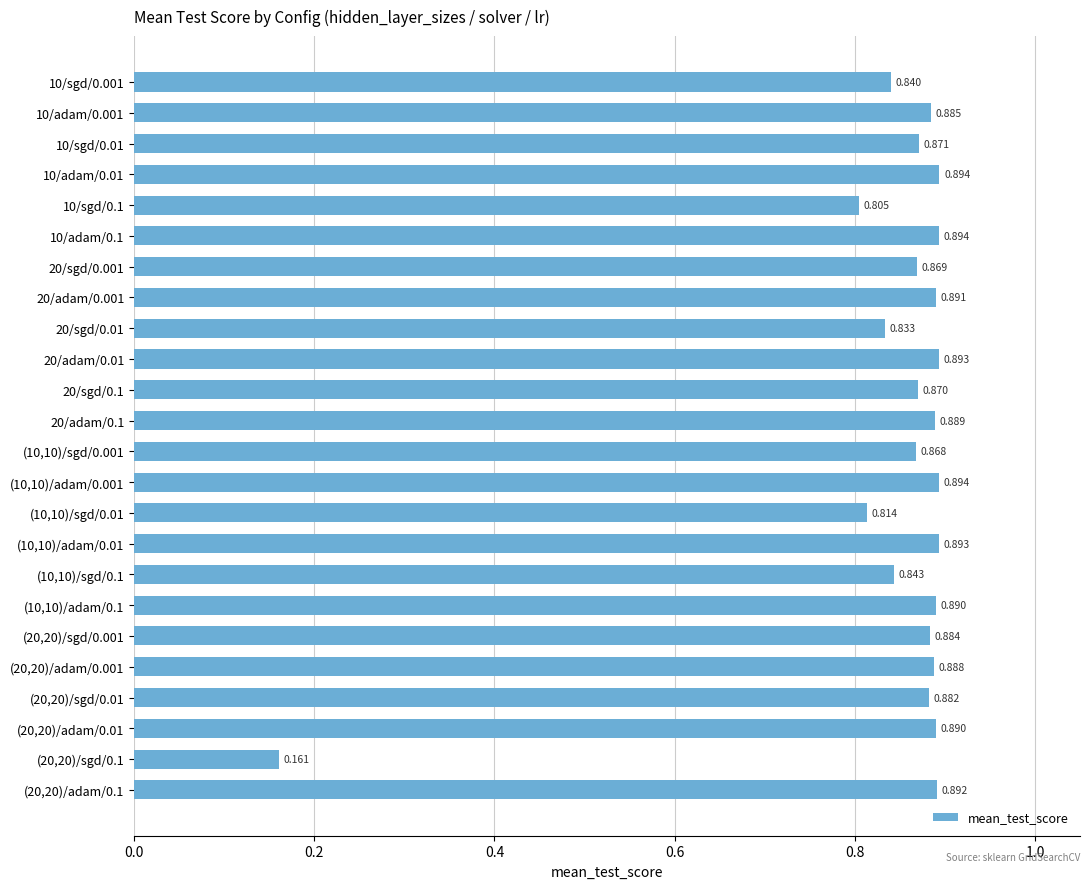

How many bars are there in total?

24